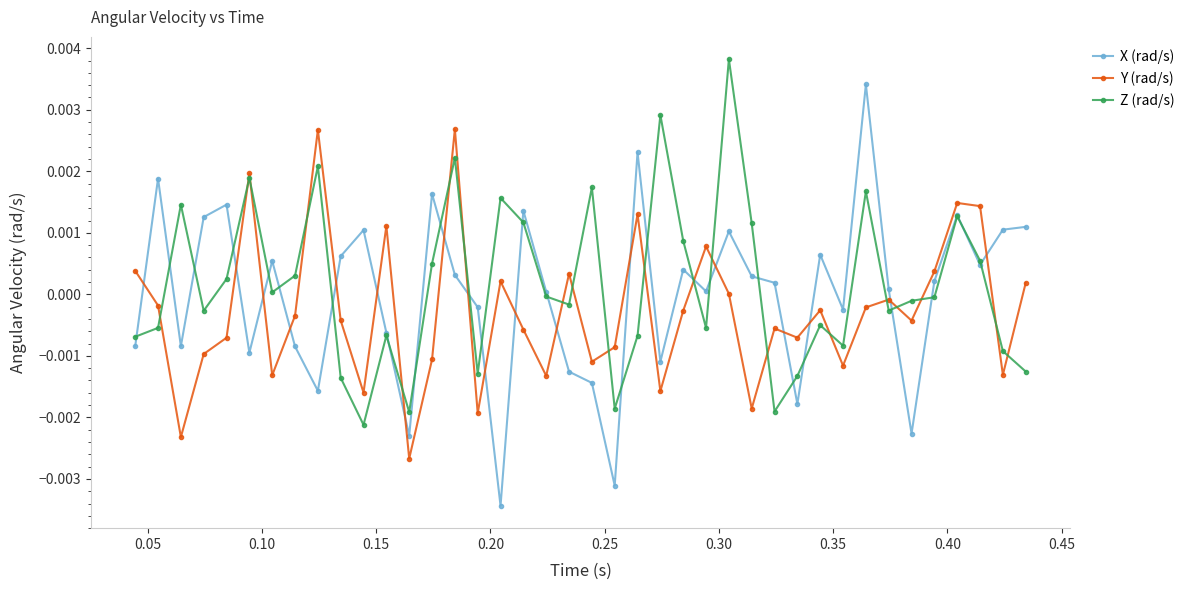

Is this an area chart (filled region under the line)?

No